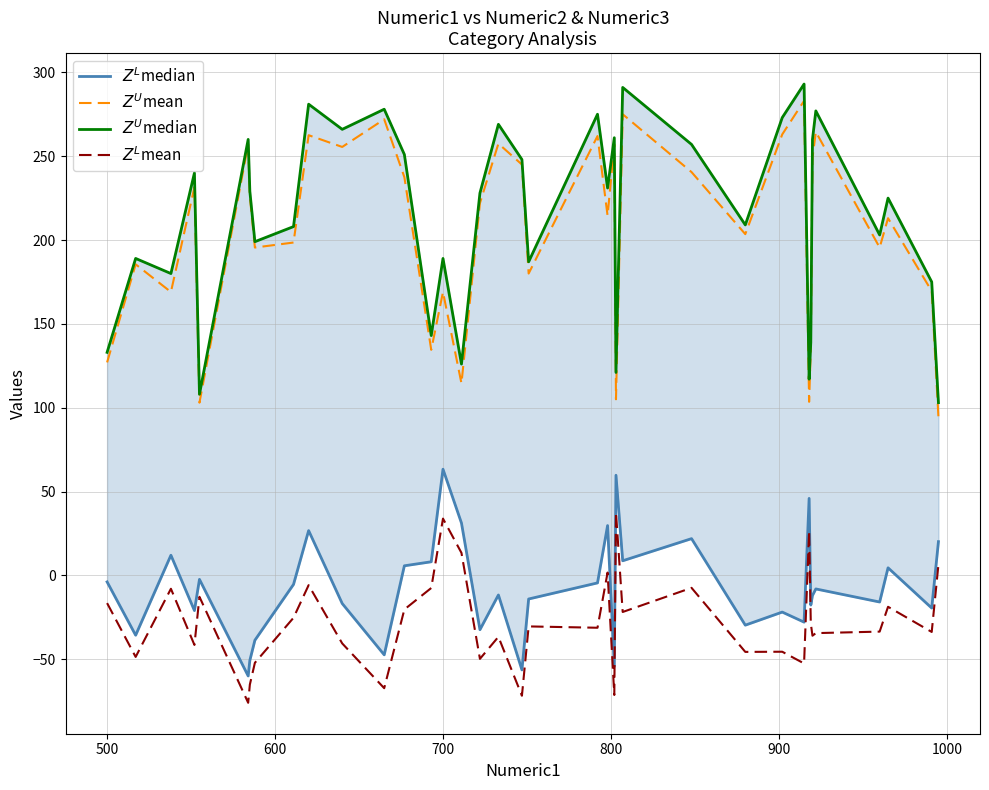

What is the maximum value shown in the chart?

293.0